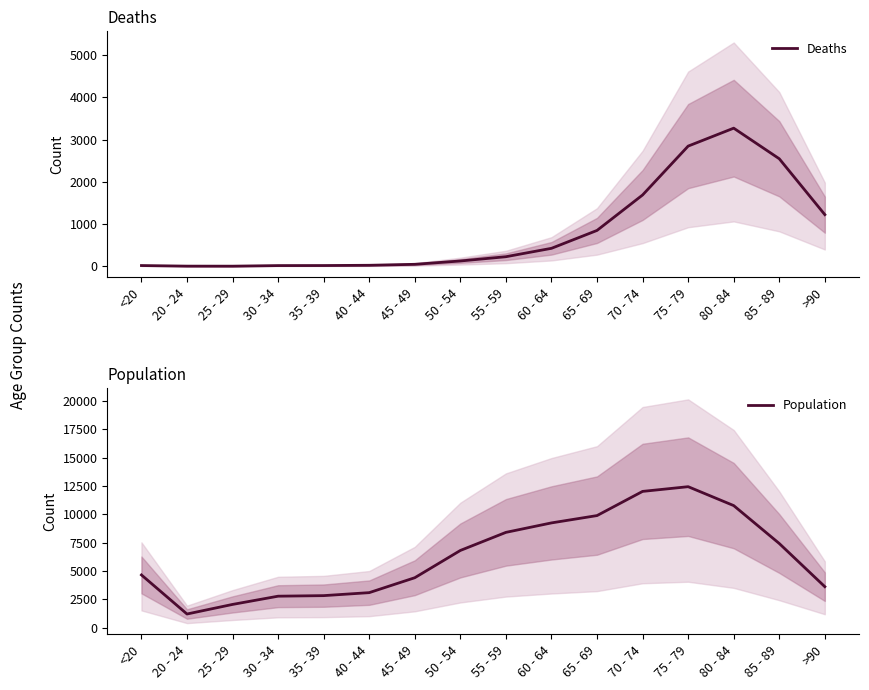

What is the total value across all series at 45 - 49?

4443